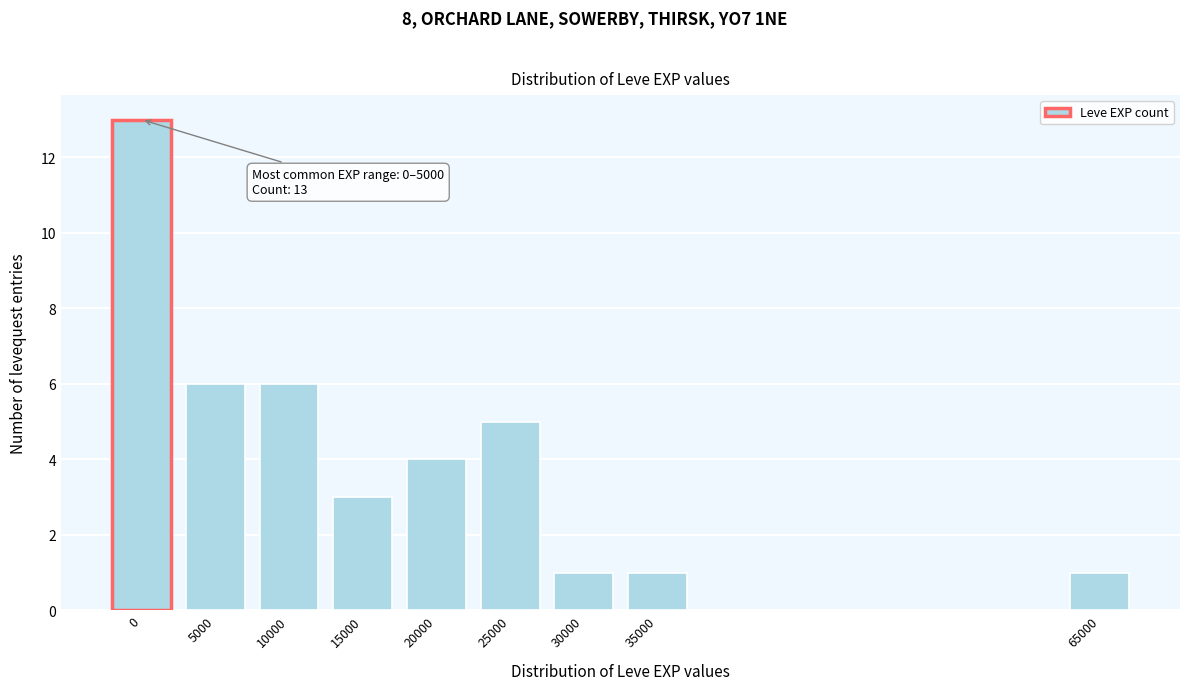

Reading right to left, list all the values displayed in this chart.

1	1	1	5	4	3	6	6	13